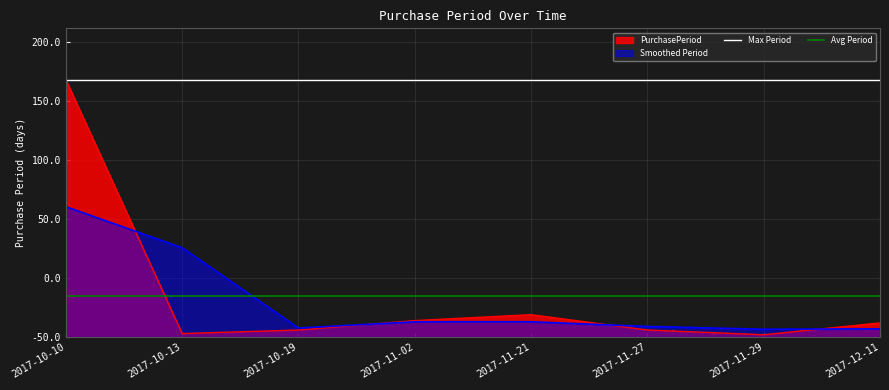

Which category has the highest value in the Max Period series?

2017-10-10